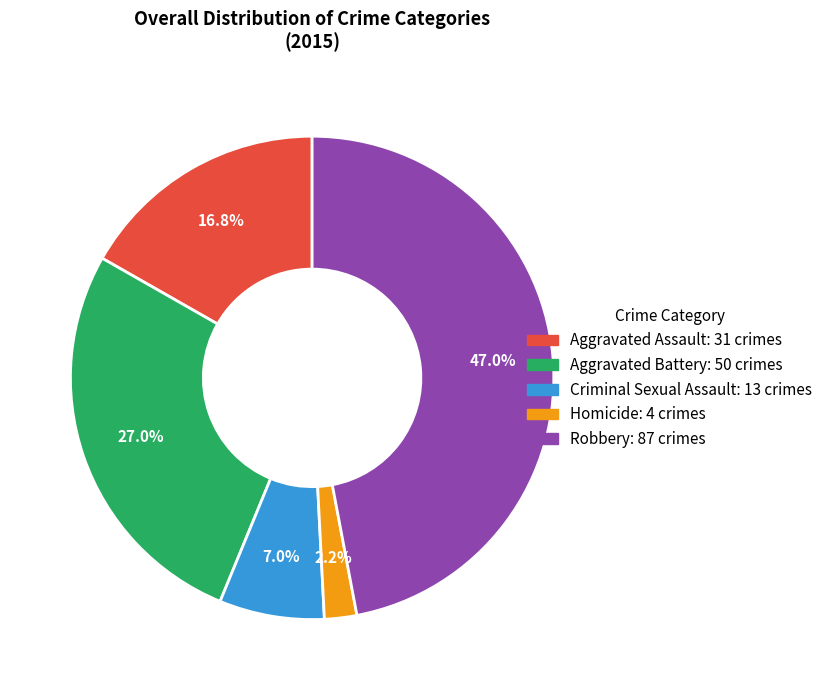

Between Aggravated Battery and Homicide, which is larger?

Aggravated Battery